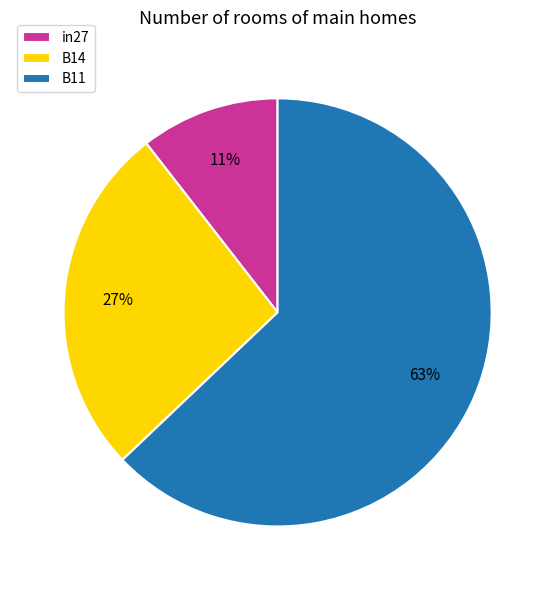

Which slice is the smallest?

in27